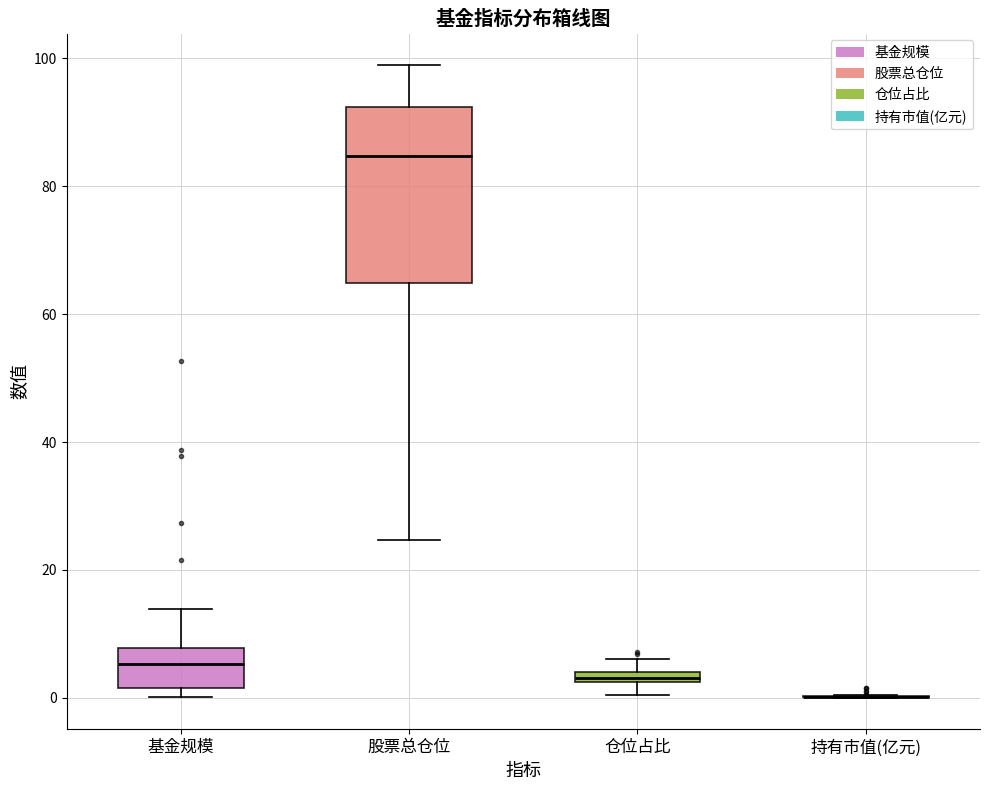

Where does the upper whisker of the box for 基金规模 end on the y-axis? The values are not printed on the chart, so give them approximately, as read against the axis.

14